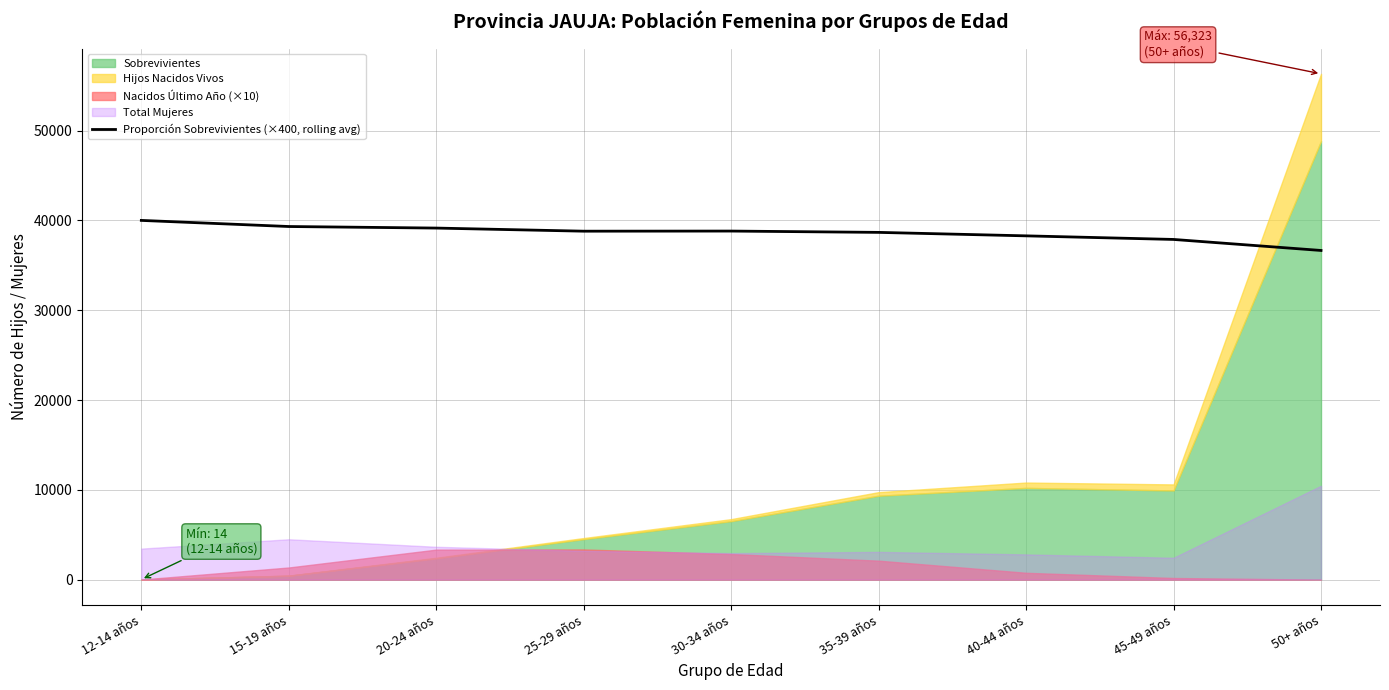

What is the value of the 6th point from the left?

38666.7